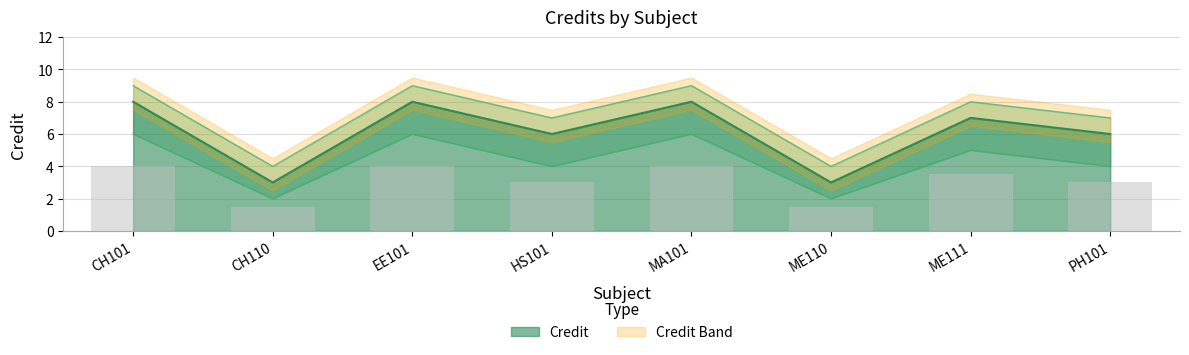

Rank the categories by Credit value from highest to lowest.

CH101, EE101, MA101, ME111, HS101, PH101, CH110, ME110